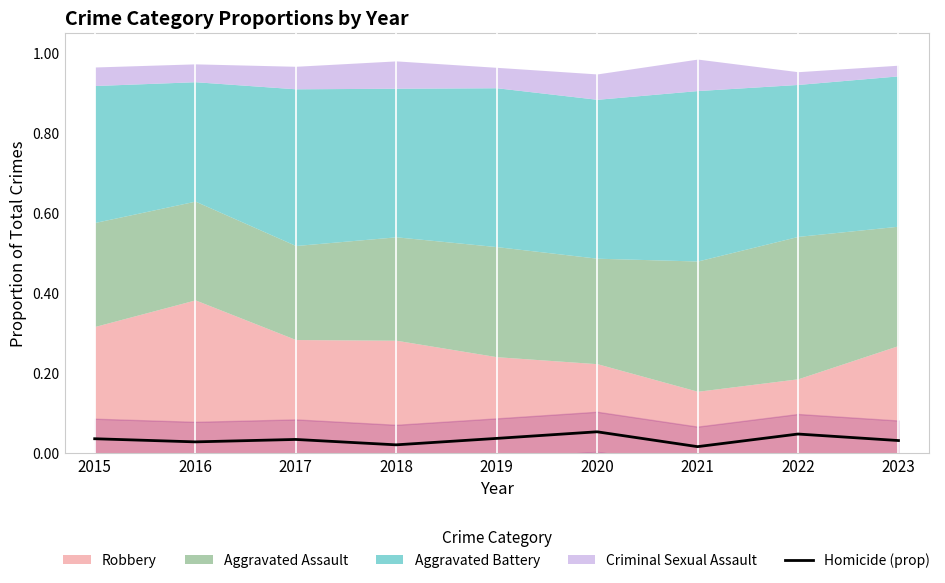

Rank the categories by value from highest to lowest.

2020, 2022, 2019, 2015, 2017, 2023, 2016, 2018, 2021